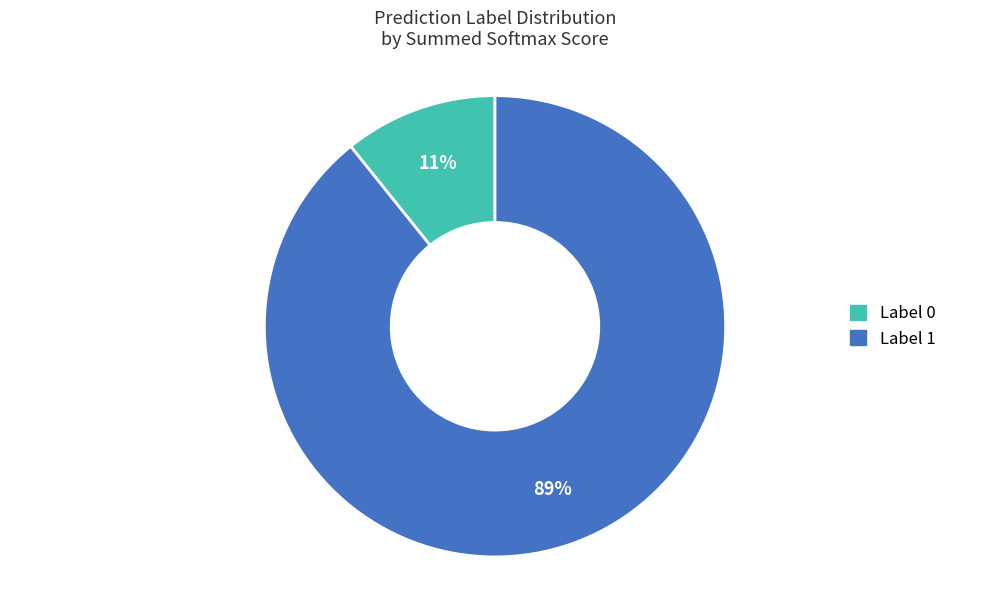

To the nearest percent, what is the average slice percentage?

50%